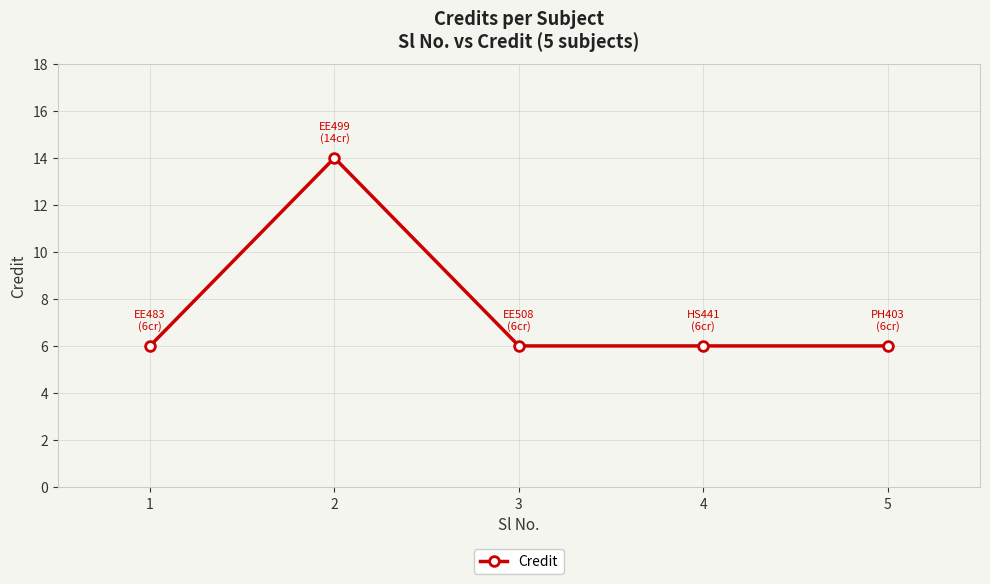

What is the value of the 5th point from the left?

6